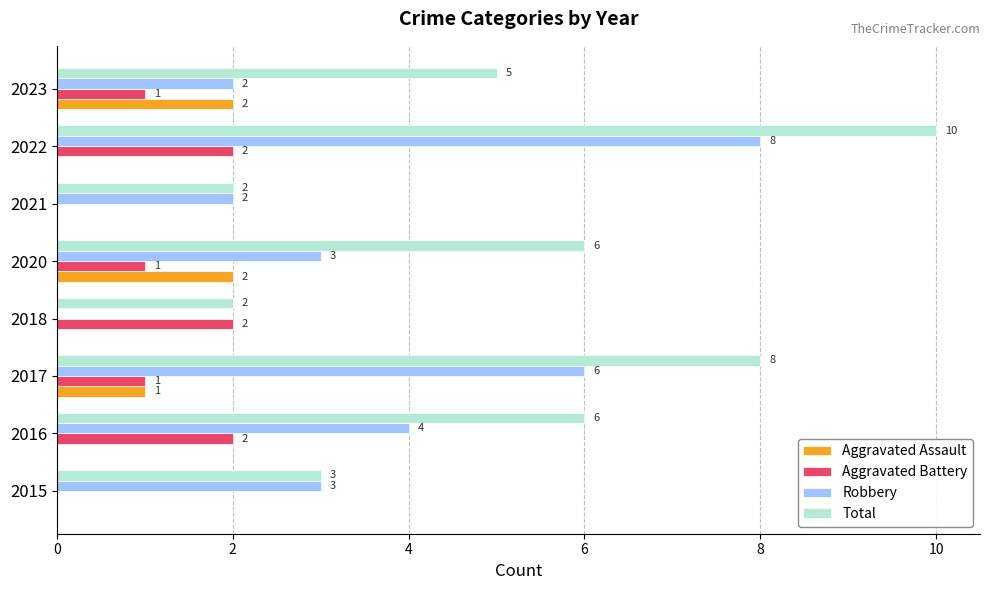

What is the average value of the Aggravated Assault series?

1